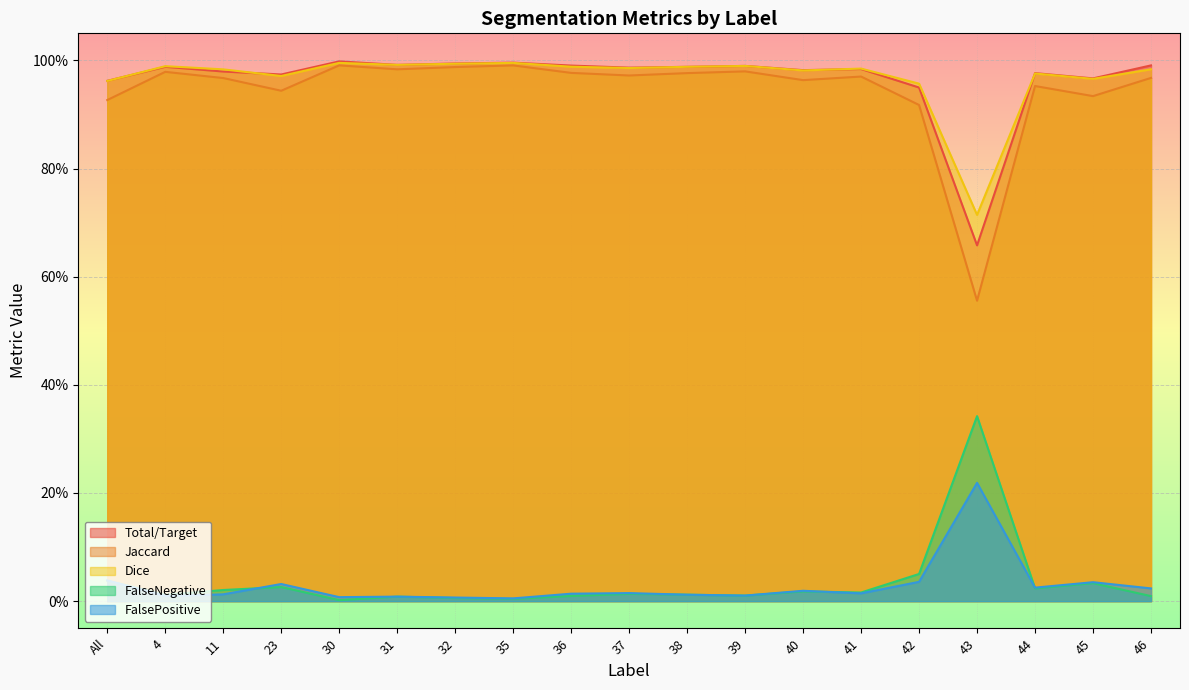

What are all the series names shown in the legend?

Total/Target, Jaccard, Dice, FalseNegative, FalsePositive